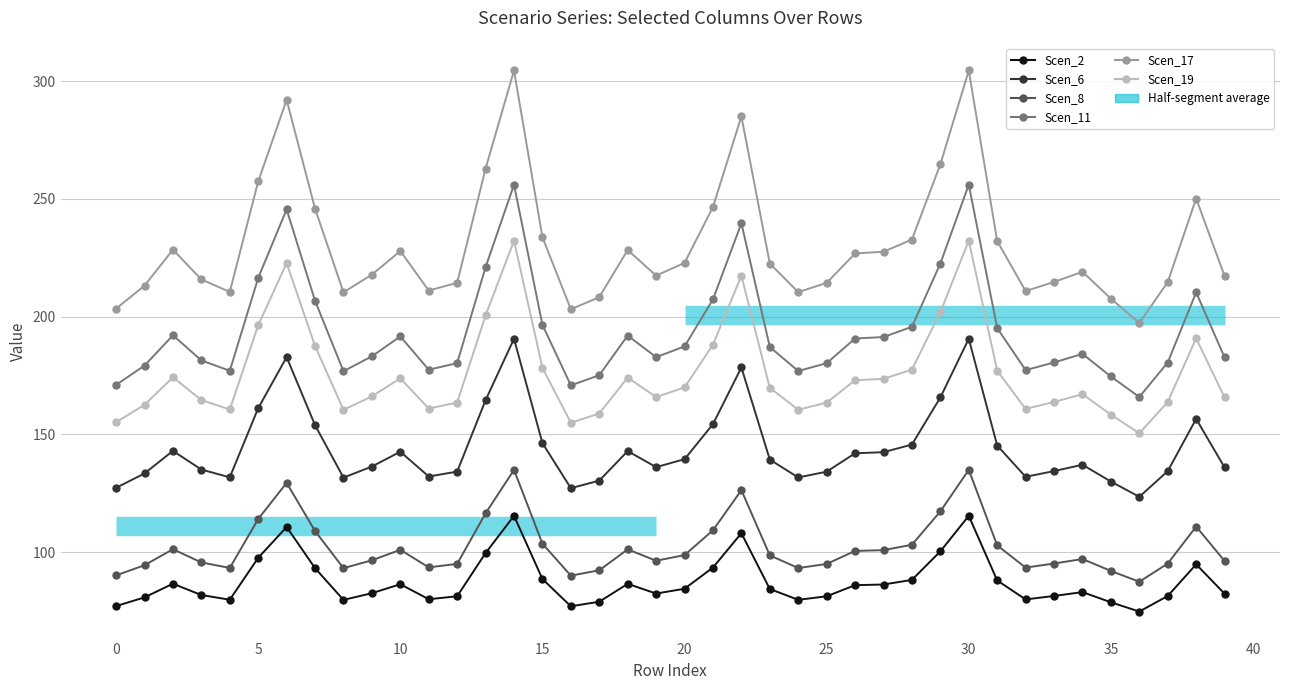

What is the difference between the maximum and minimum values in the Scen_2 series?

40.6